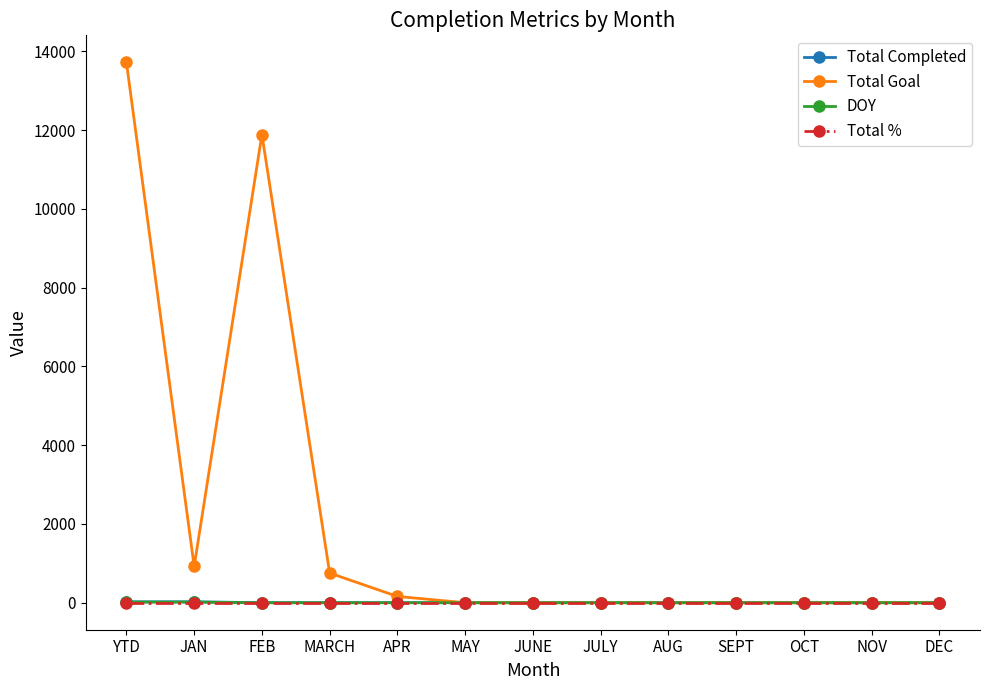

True or false: Total Goal has a value of 0 at AUG.

True